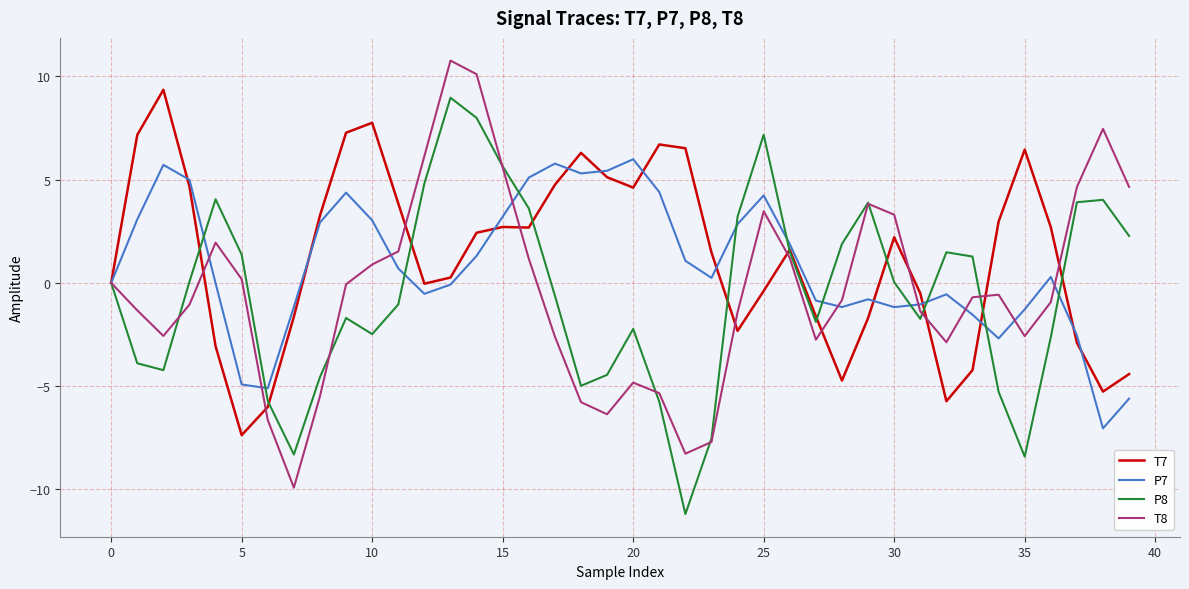

What is the lowest value of the T8 series?

-9.9